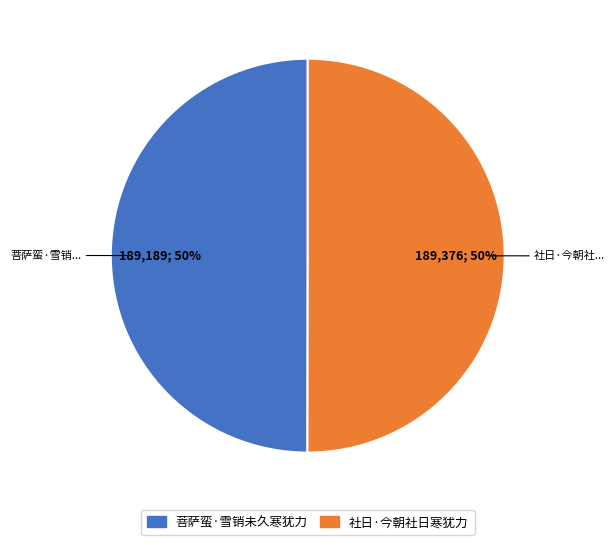

Count the number of slices in the pie.

2